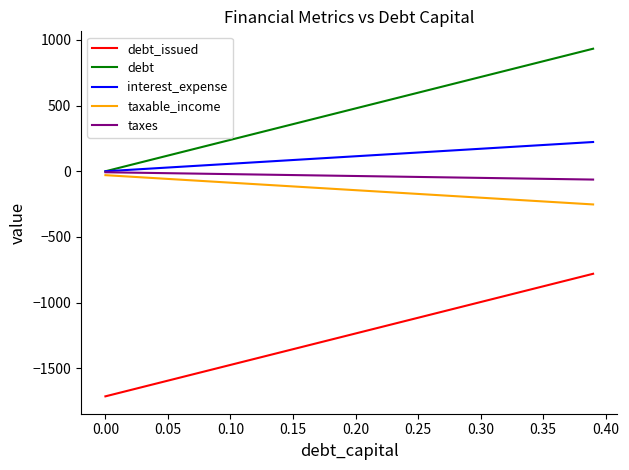

Which series has the largest total across all categories?

debt